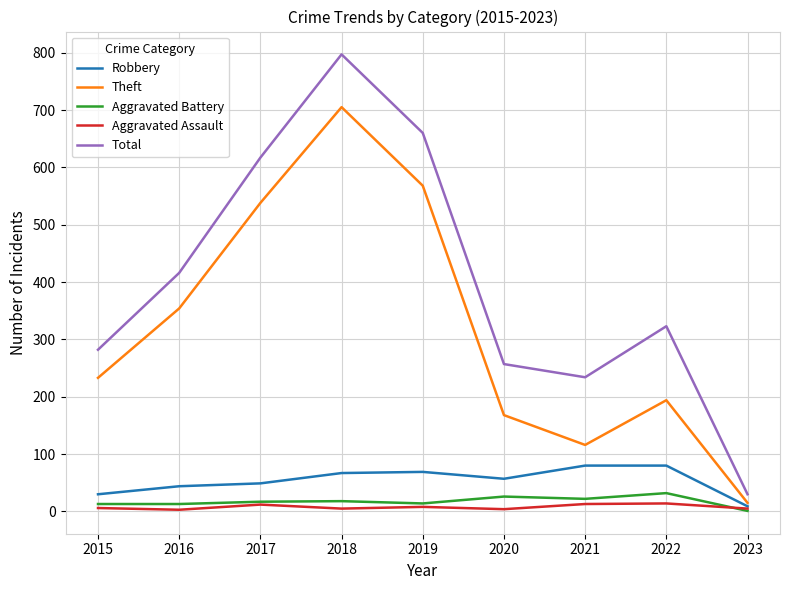

Where is Total nearest to the value 413?

2016